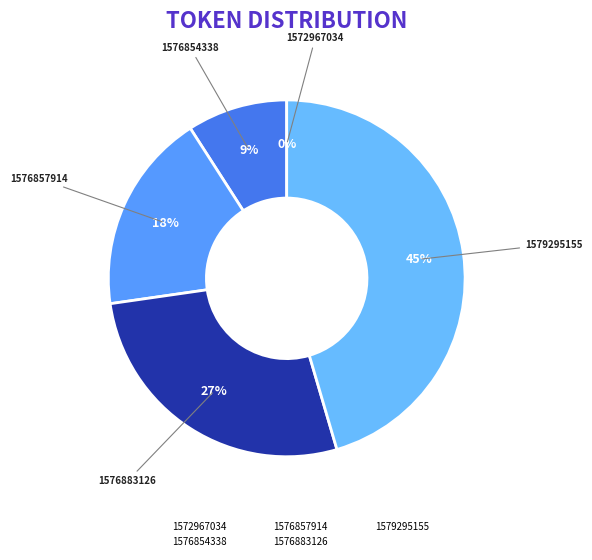

What portion of the pie excludes 1579295155?

54.5%